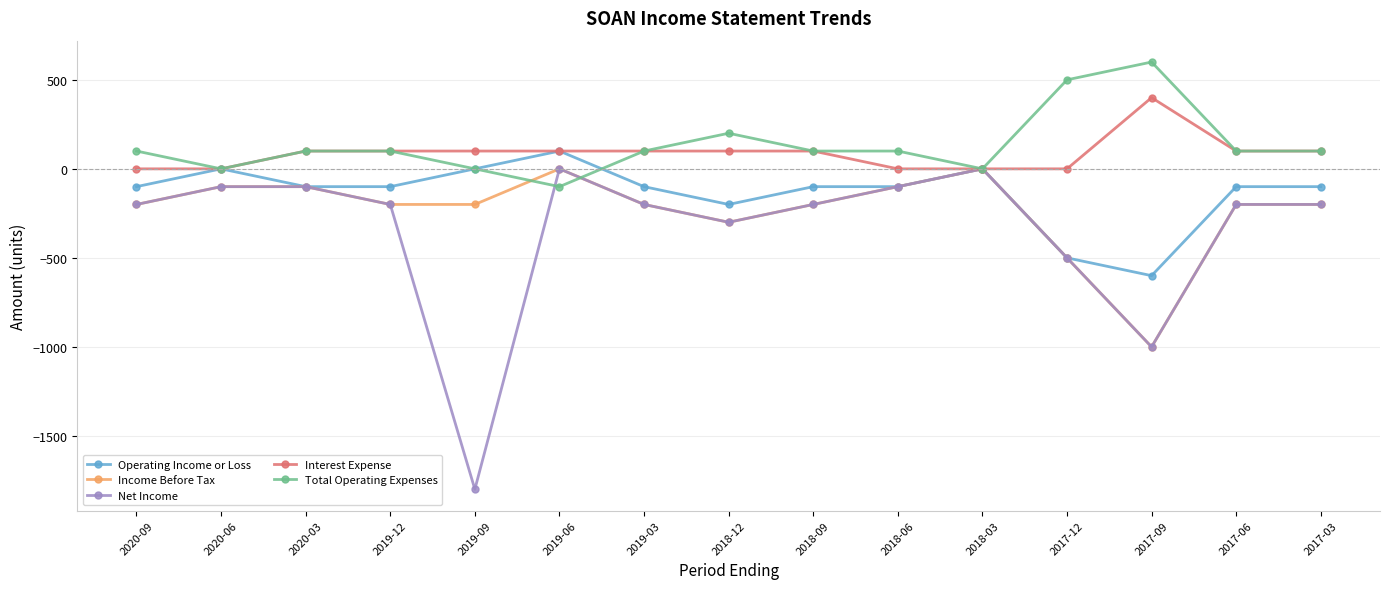

Which series has the largest range (max minus min)?

Net Income